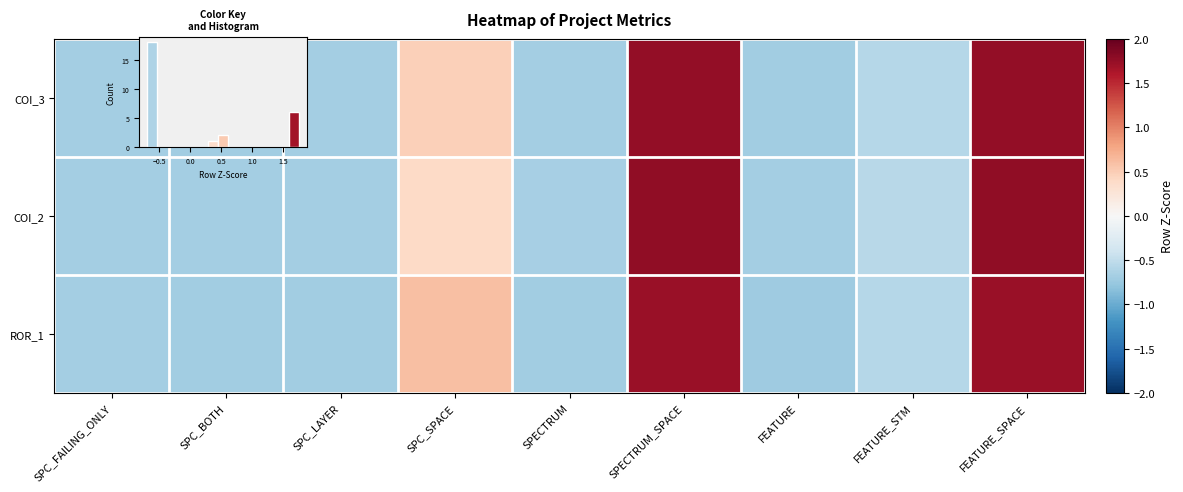

Is the value of COI_2 at SPECTRUM_SPACE greater than the value of COI_3 at SPC_LAYER?

Yes